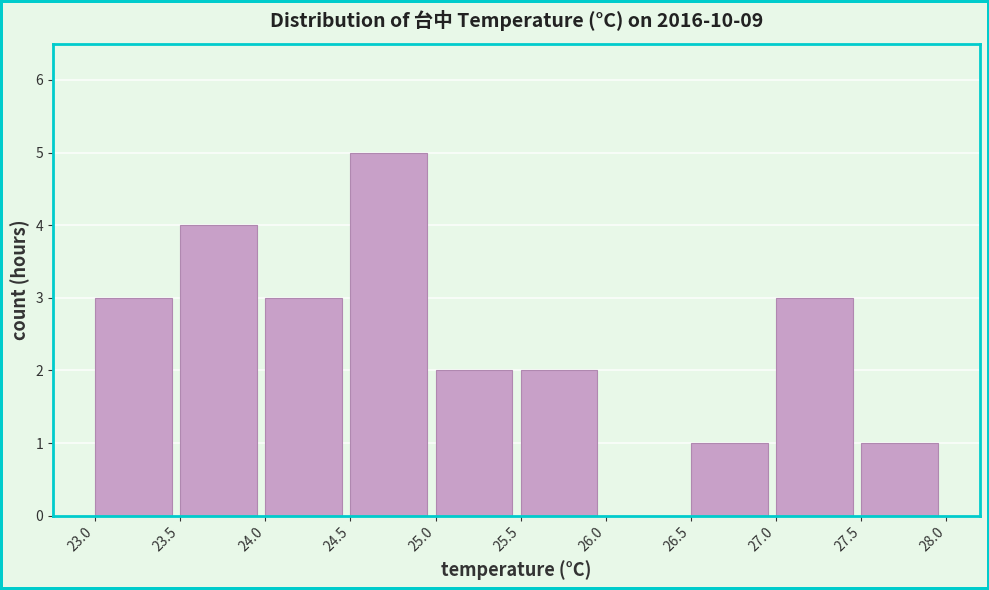

Over which range of the x-axis is the bar tallest?

24.5 to 25.0